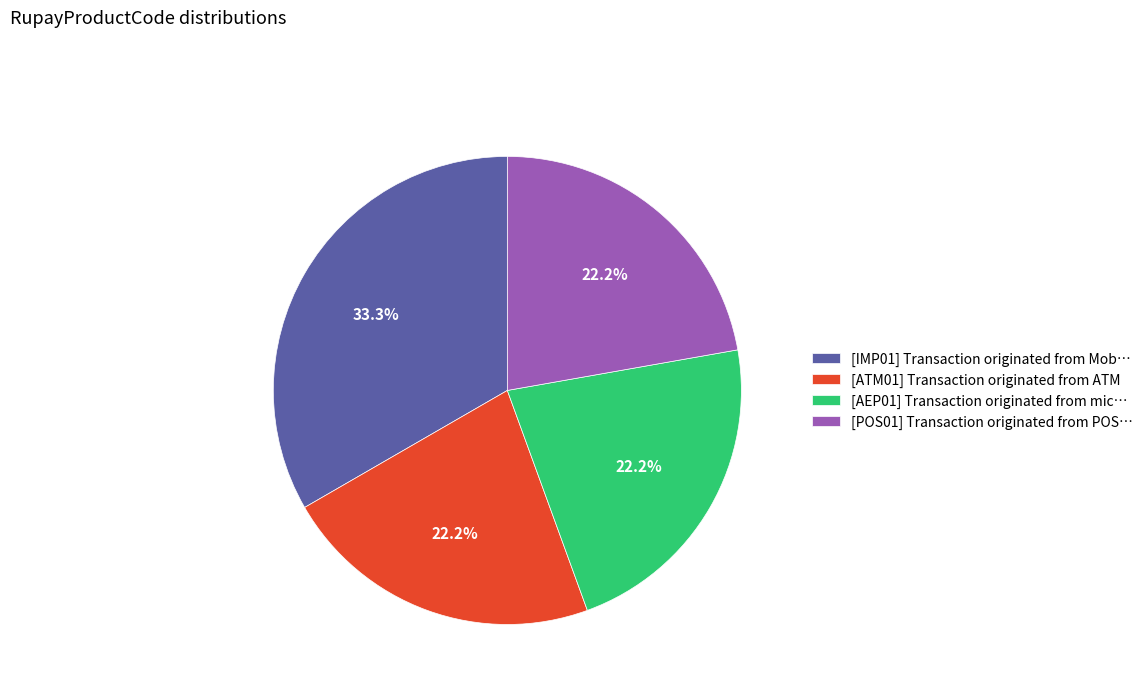

What portion of the pie excludes [POS01] Transaction originated from POS…?

77.8%